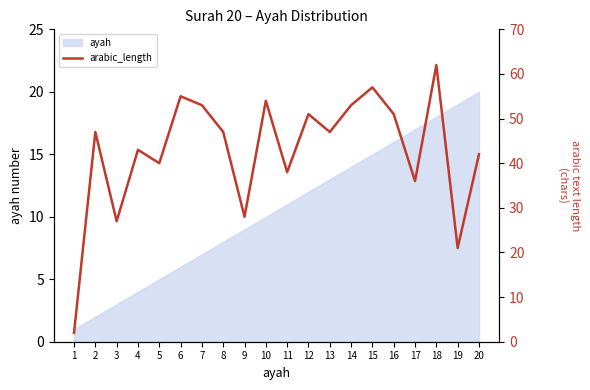

How many lines are shown in the chart?

1